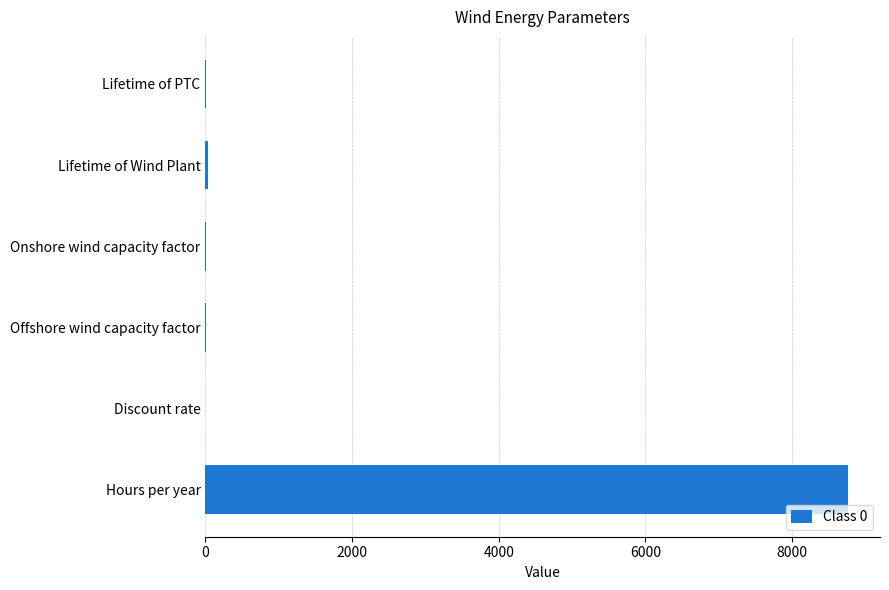

What is the sum of all values?

8800.9